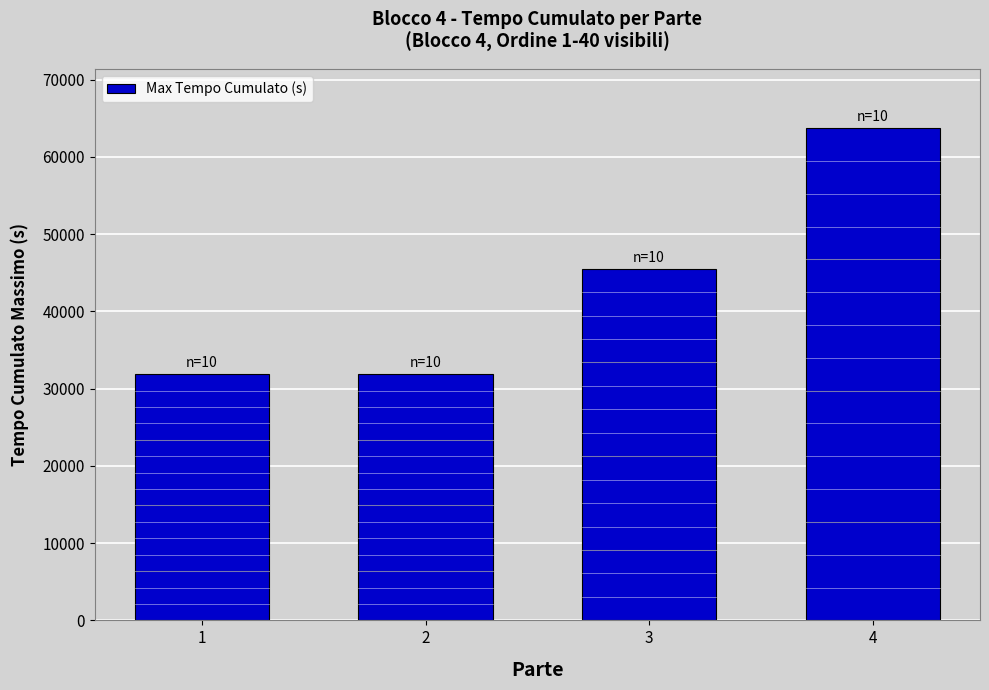

The value at 4 is 18536. True or false?

False